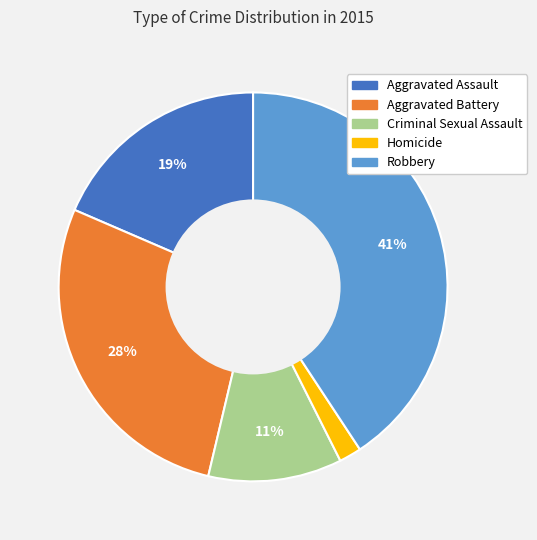

The Homicide slice represents 2% of the pie. True or false?

True